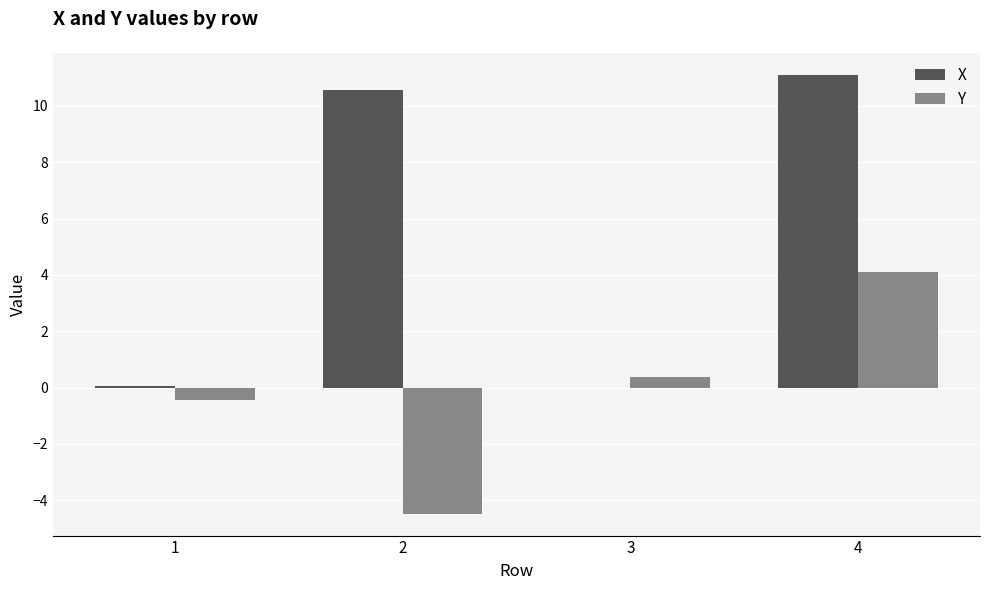

Which label corresponds to the largest value in the chart?

4